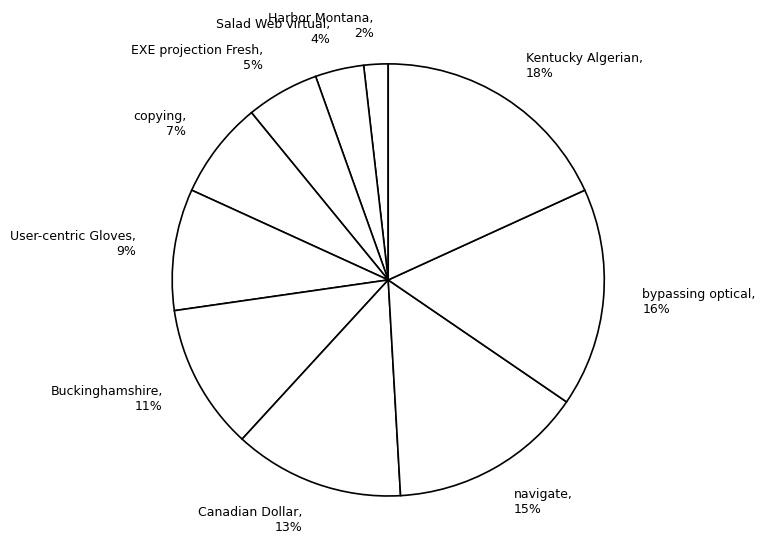

Does EXE projection Fresh represent more than half of the total?

No